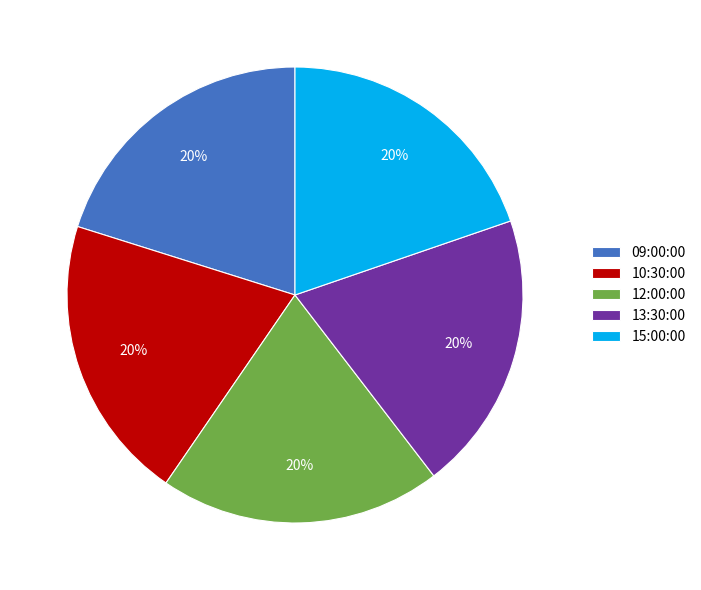

Count the number of slices in the pie.

5